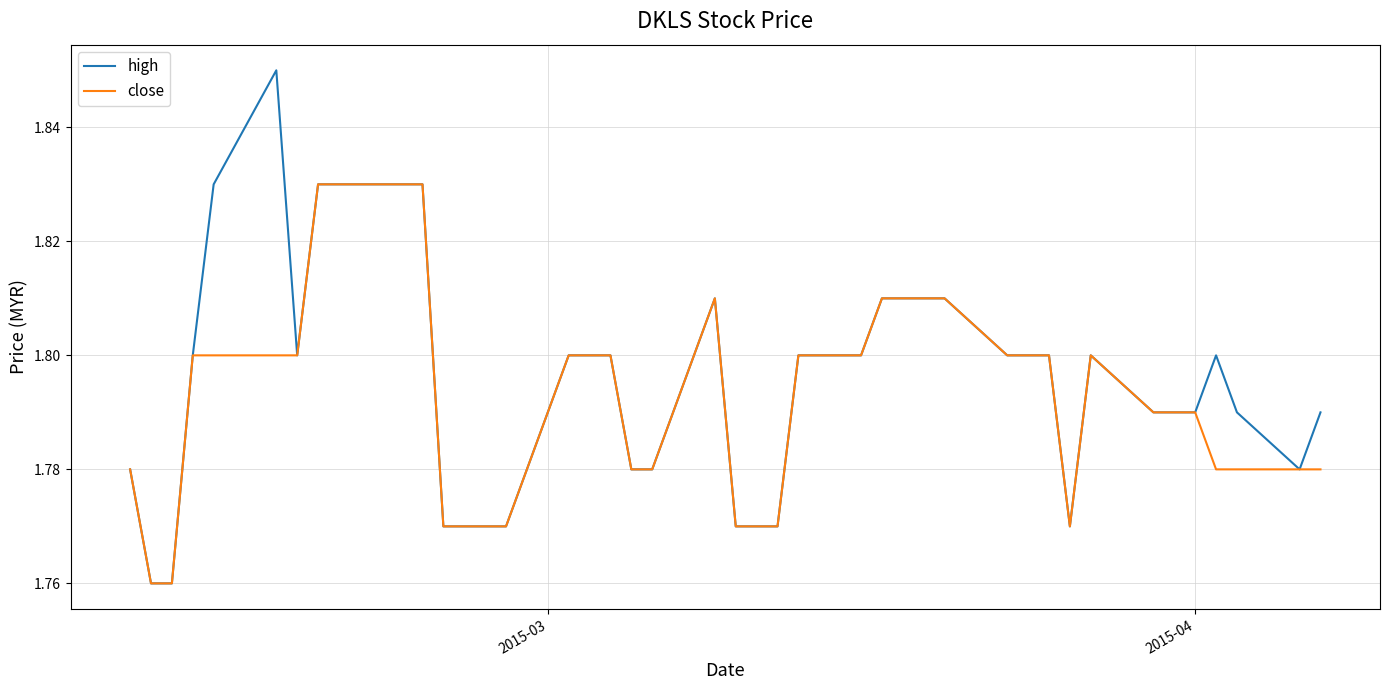

Which series has the largest total across all categories?

high